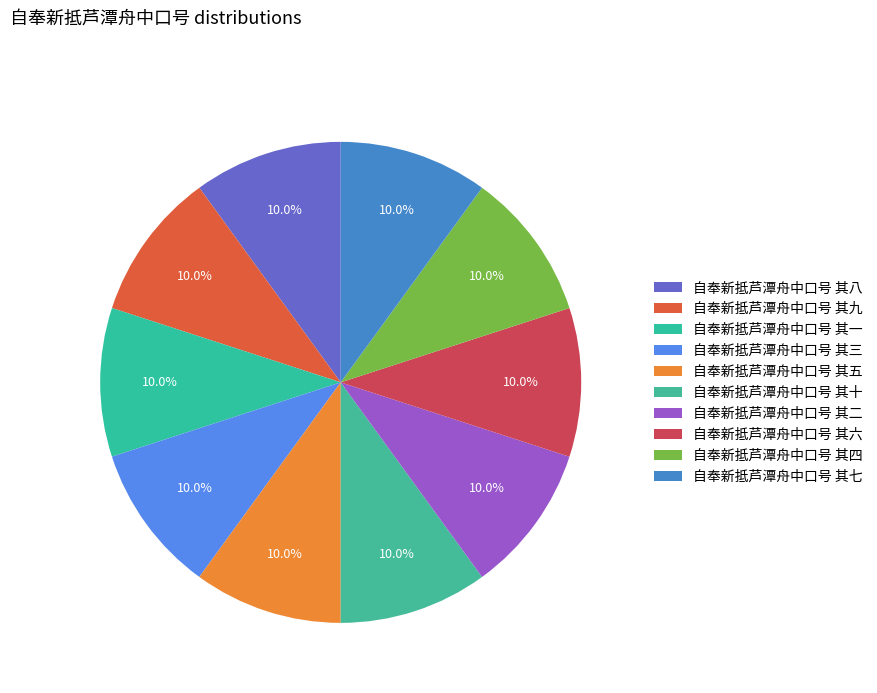

Count the number of slices in the pie.

10